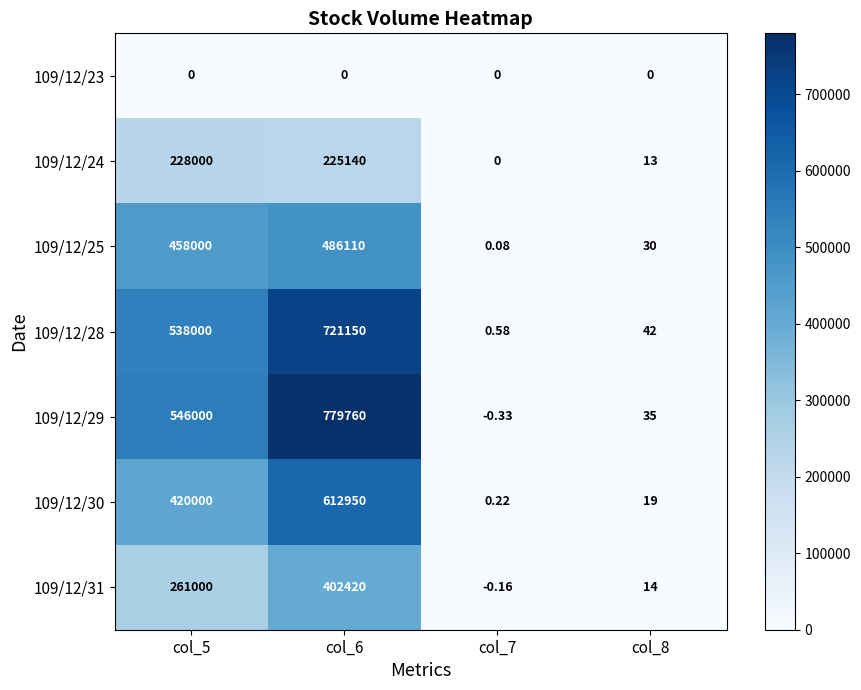

Is the value of 109/12/31 at col_6 greater than the value of 109/12/30 at col_6?

No